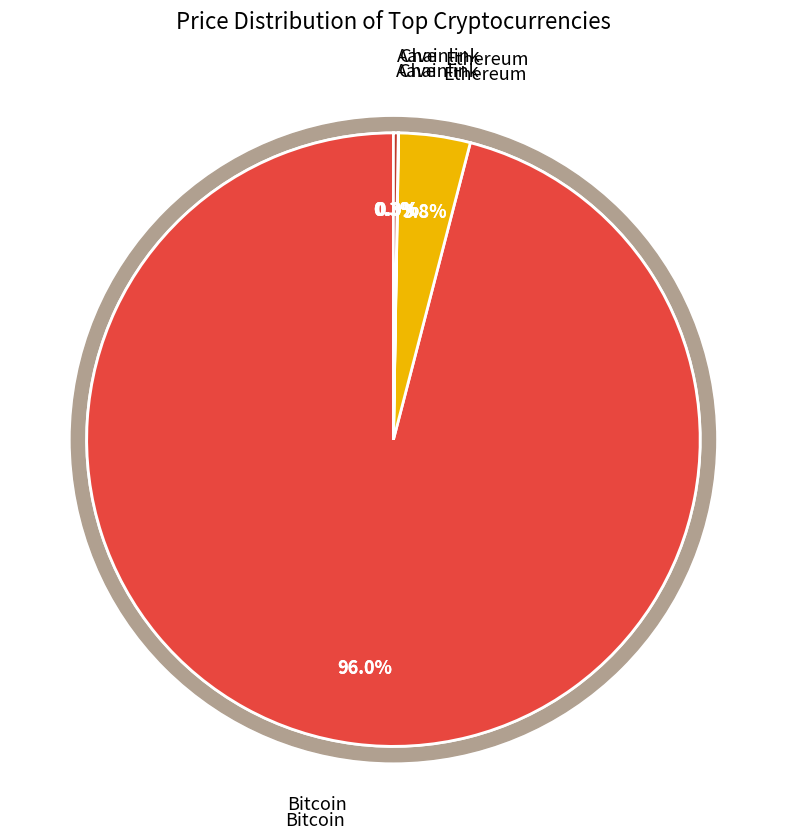

Is there a majority slice in this chart?

Yes